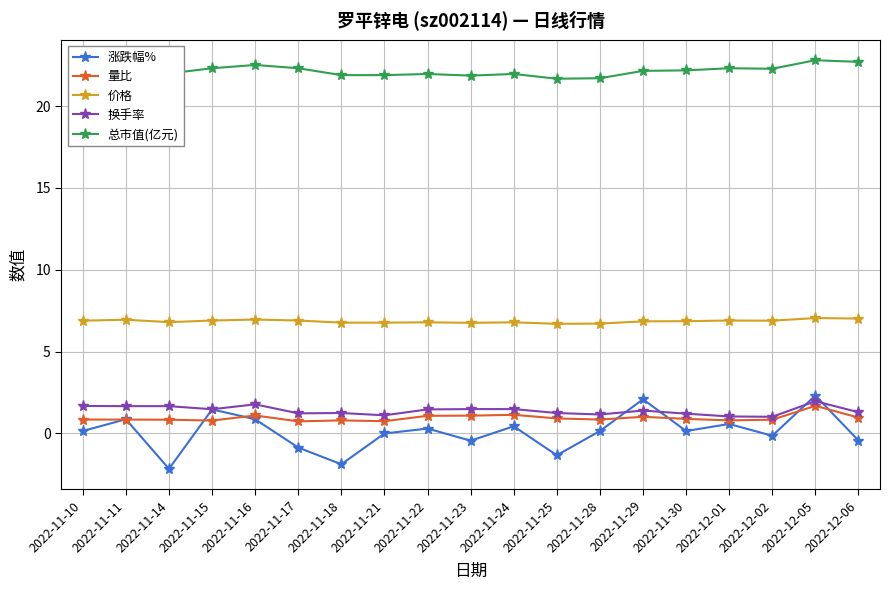

True or false: 总市值(亿元) has more than 2 points higher than both neighbors.

True